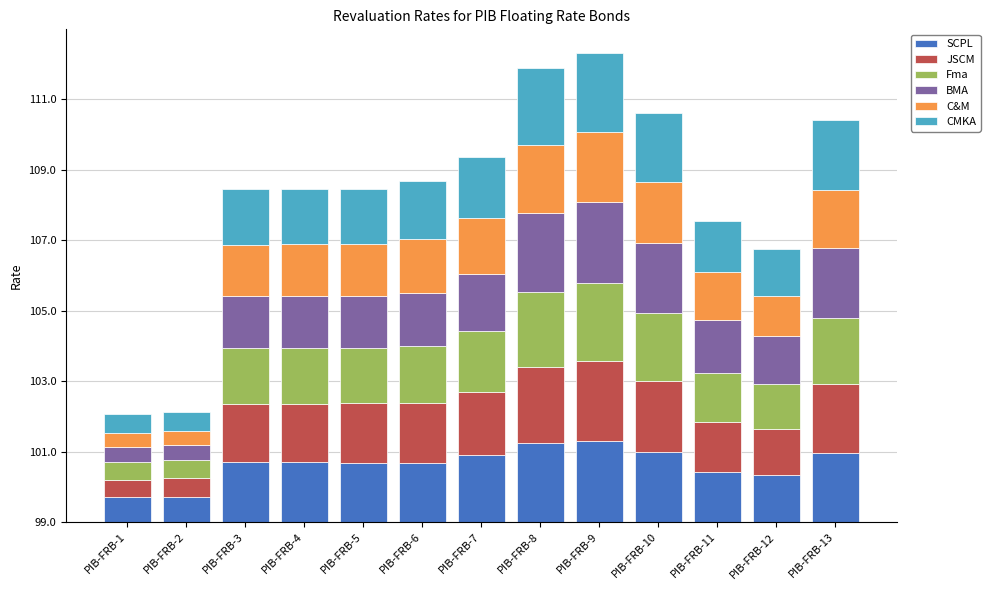

Between PIB-FRB-3 and PIB-FRB-5, which is larger?

PIB-FRB-3